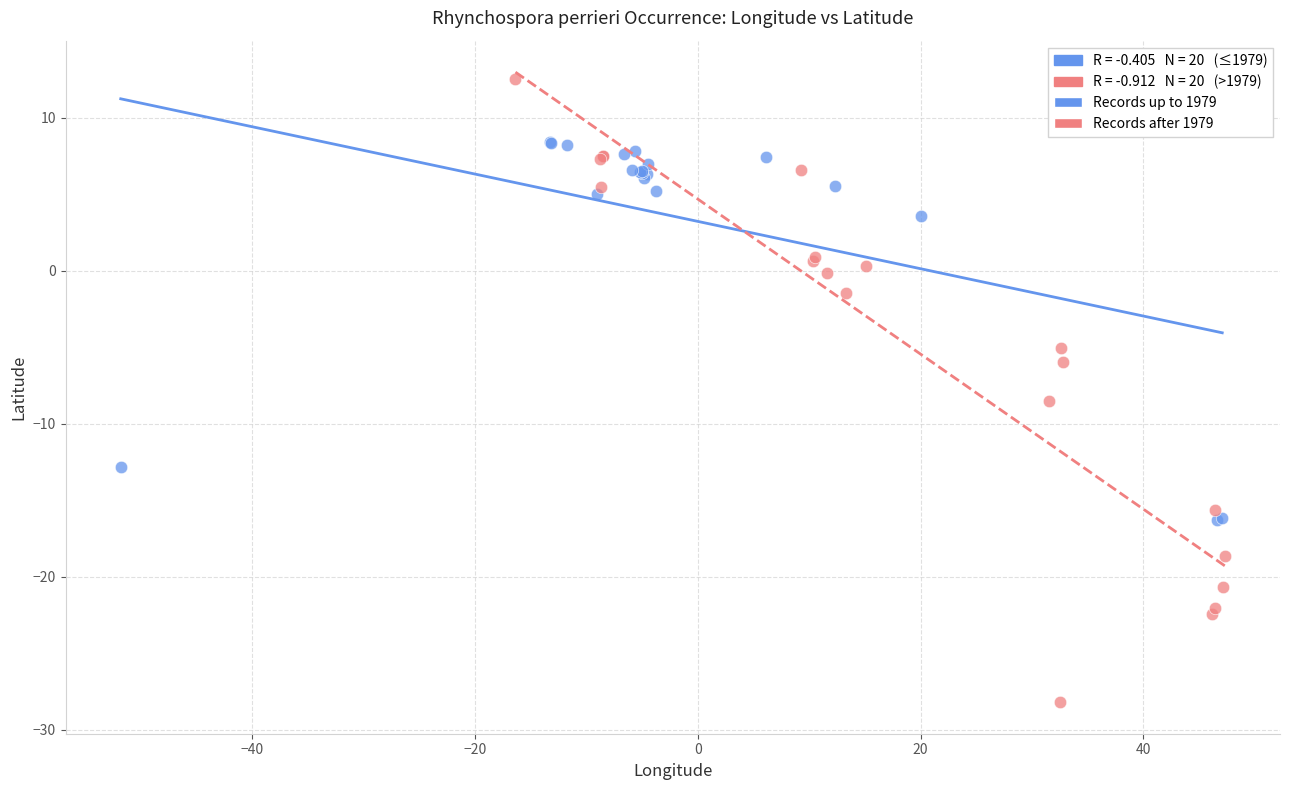

Which series reaches the maximum Y coordinate?

Records after 1979